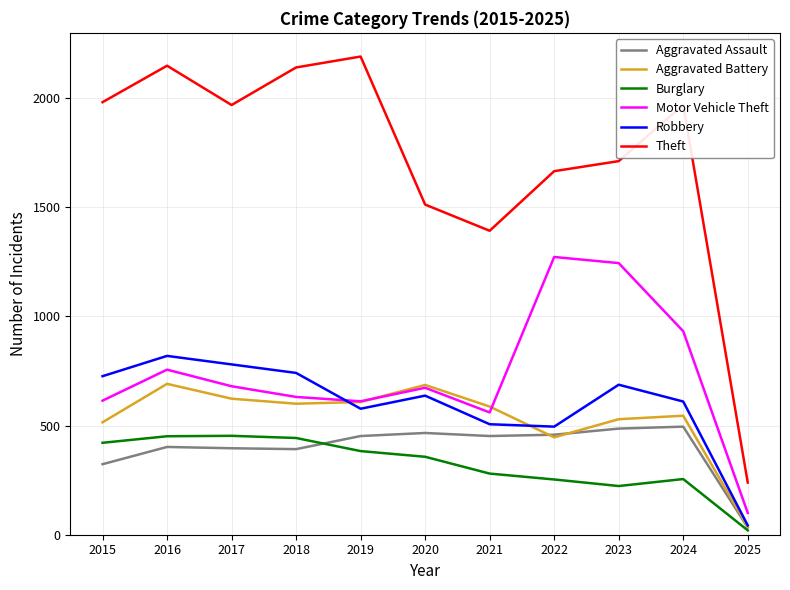

Is the value of Motor Vehicle Theft at 2022 greater than the value of Robbery at 2018?

Yes